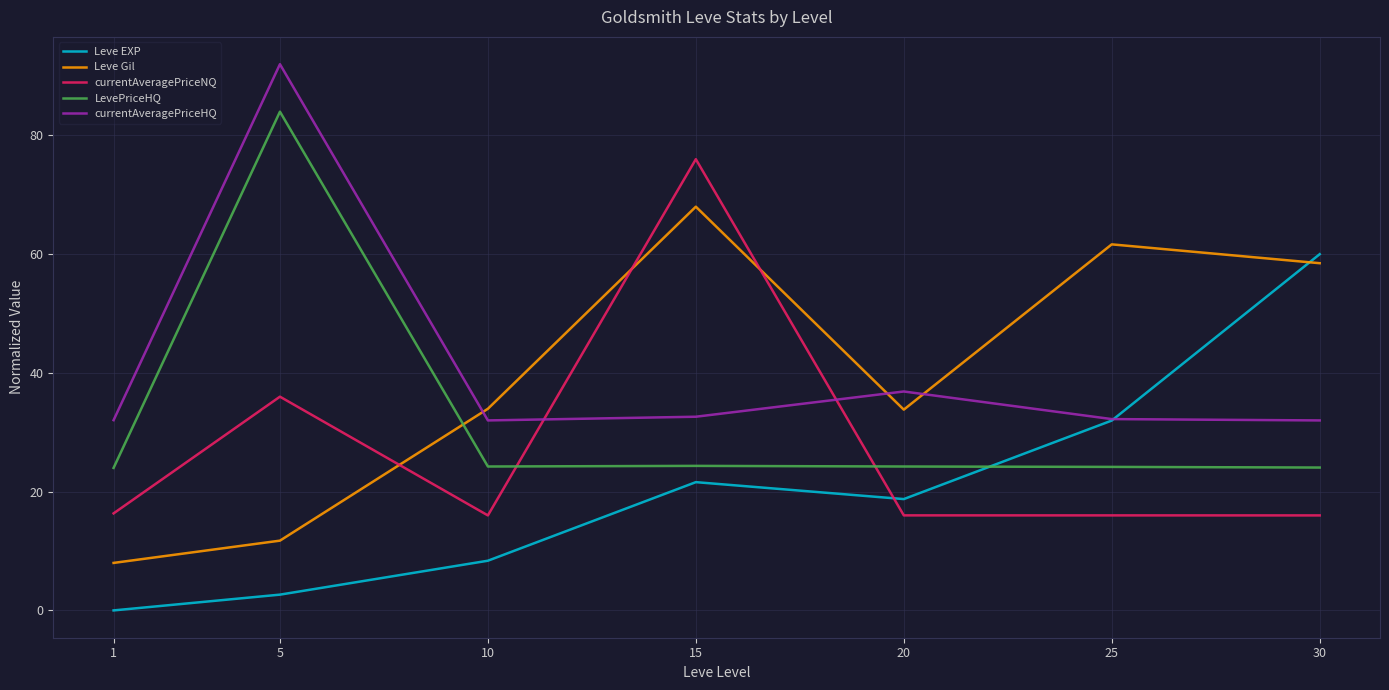

Which series has the largest total across all categories?

currentAveragePriceHQ